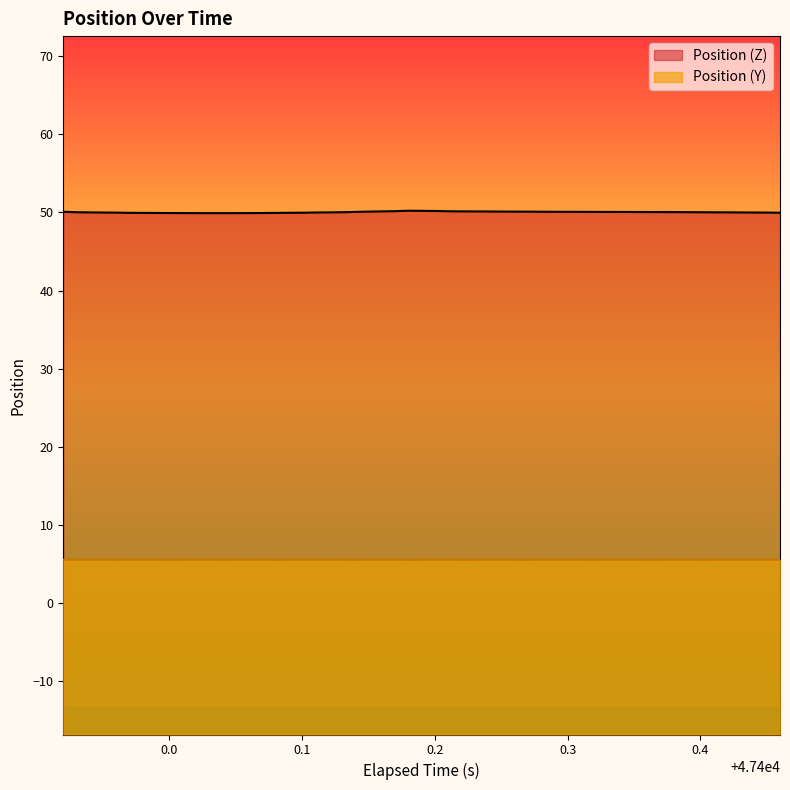

Is it true that Position (Z) equals 29.7 at 0.0?

False